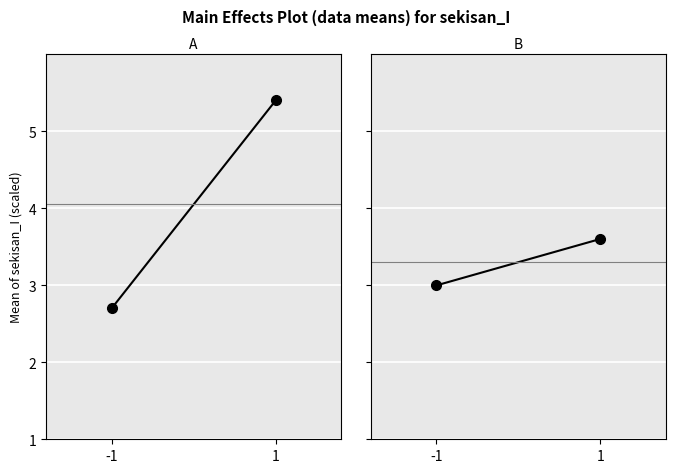

How many data points in temp_I are above 5?

1